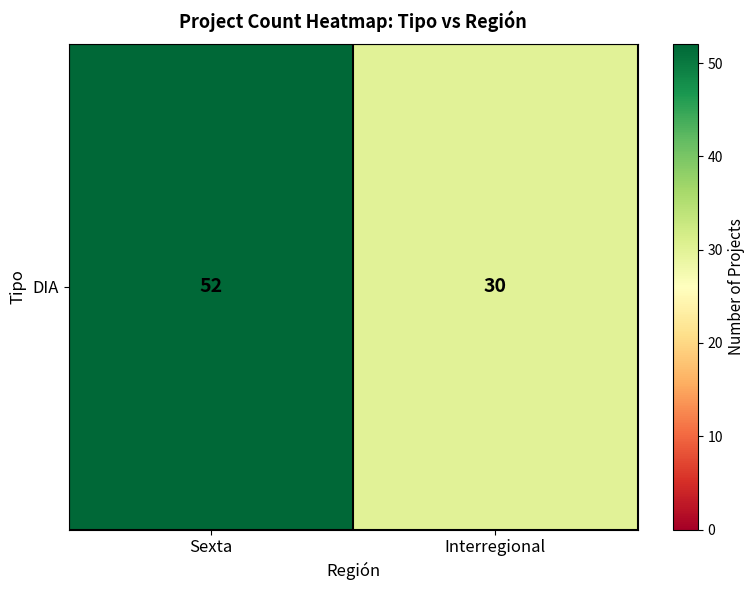

What is the sum of the values at Interregional and Sexta?

82